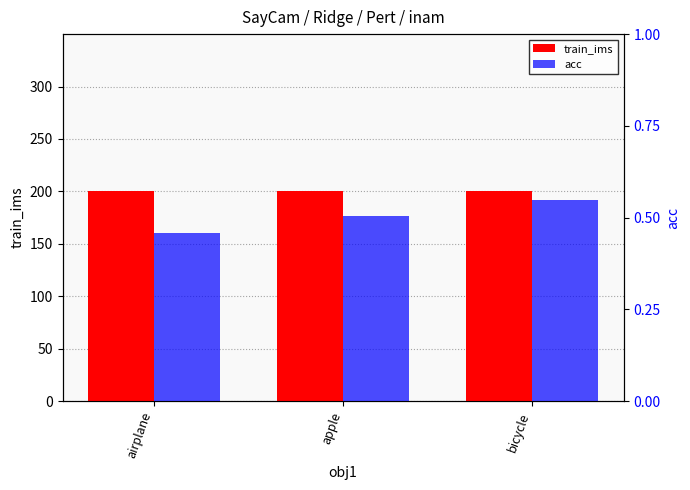

Reading right to left, extract all data points from this chart.

train_ims: 200.0	200.0	200.0
acc: 0.5	0.5	0.5